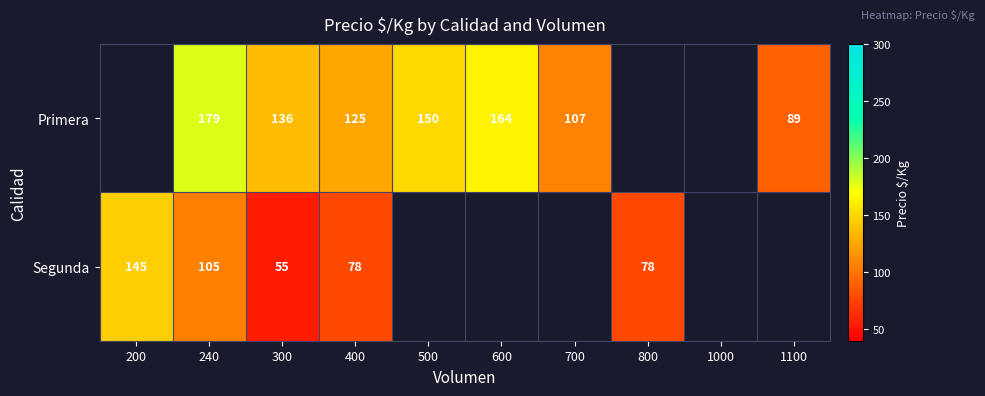

What is the total value across all series at 400?

203